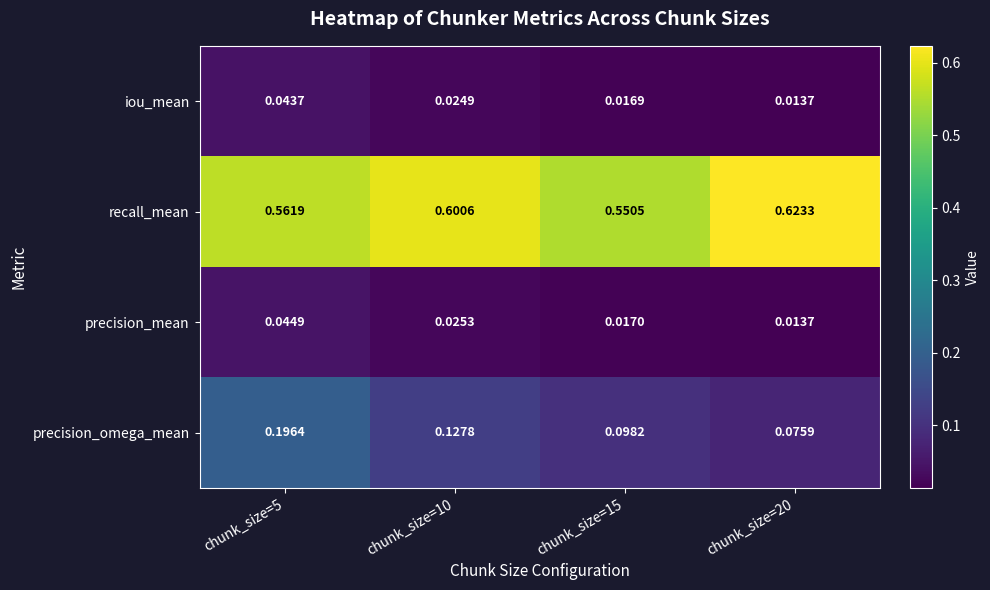

Which series has the largest range (max minus min)?

precision_omega_mean